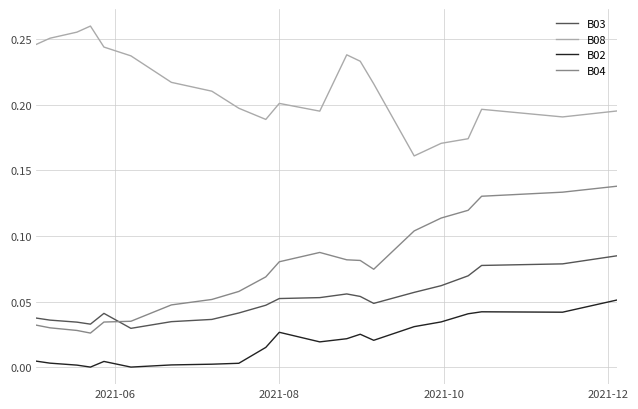

True or false: B02 and B04 intersect in this chart.

False